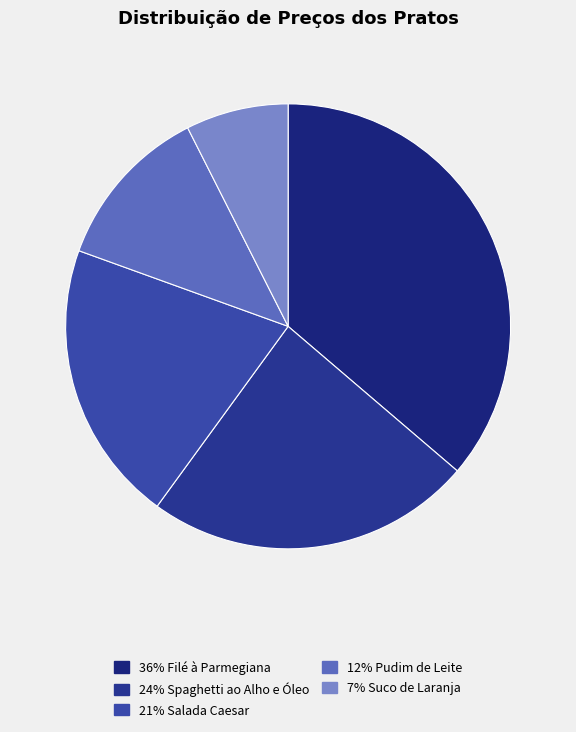

How many segments does this pie chart have?

5